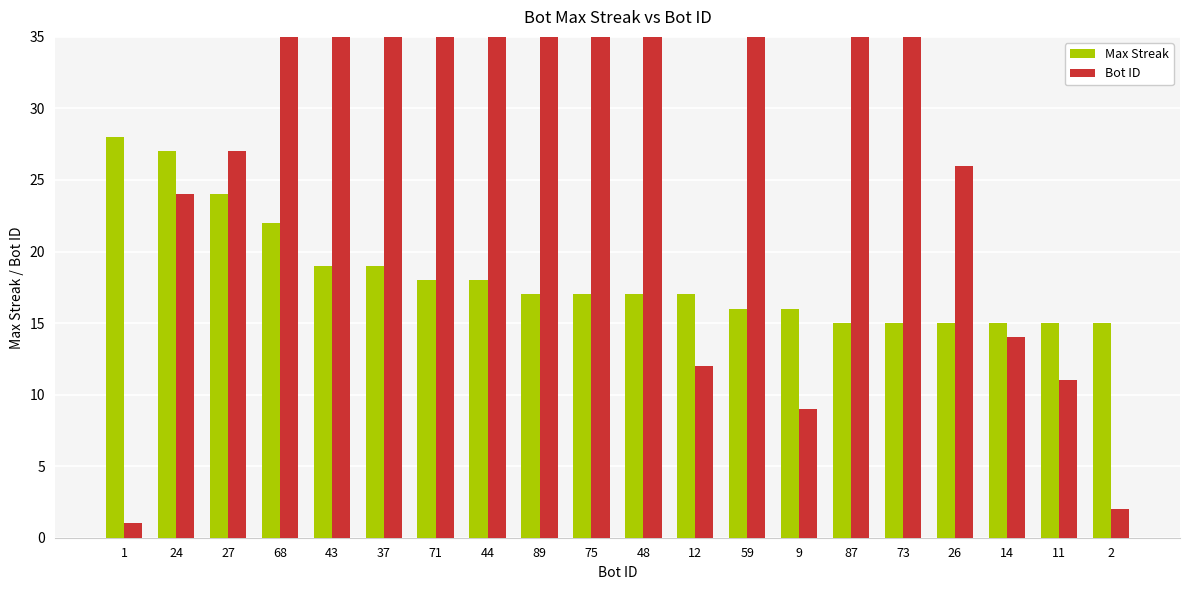

What position from the left is 89?

9